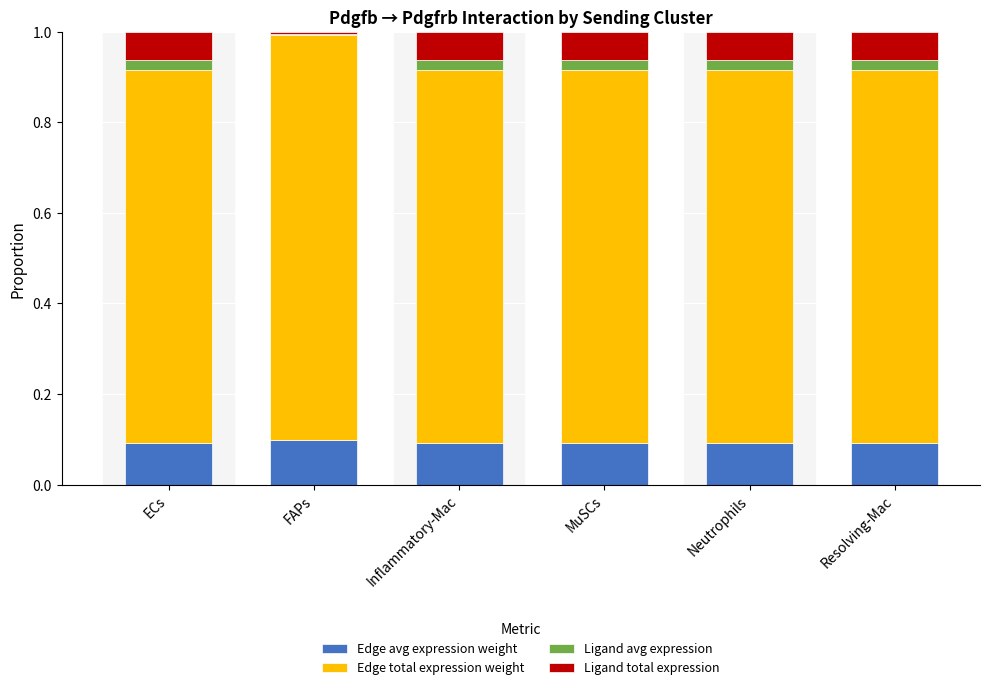

The value of Edge avg expression weight at MuSCs is 0.1. True or false?

True